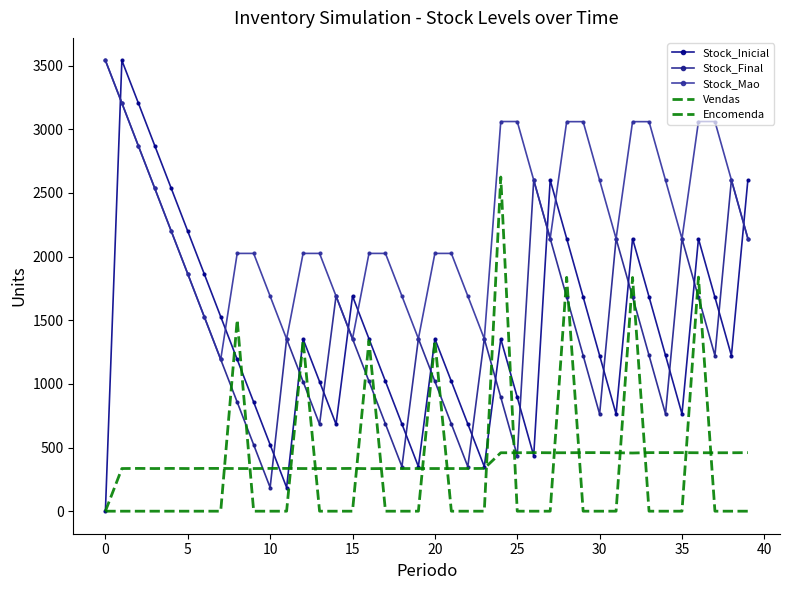

True or false: Encomenda has more than 2 points higher than both neighbors.

True